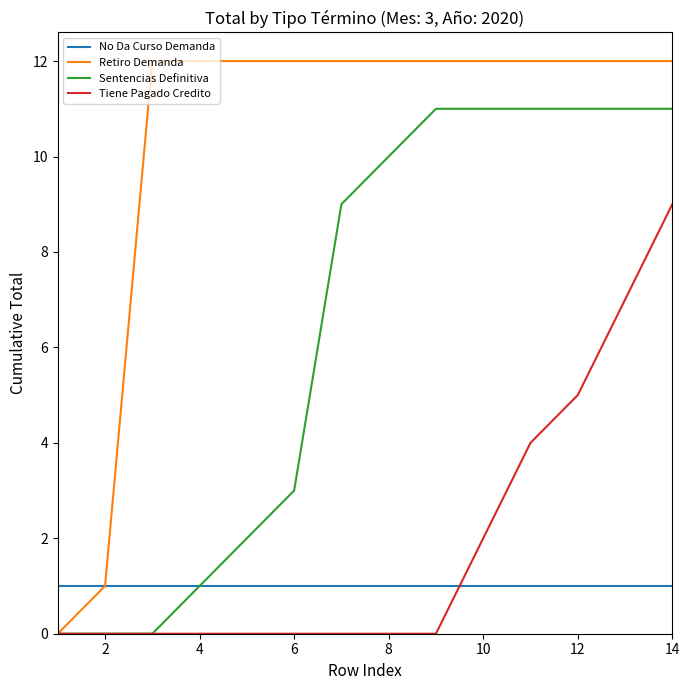

True or false: No Da Curso Demanda and Tiene Pagado Credito cross at least once.

True